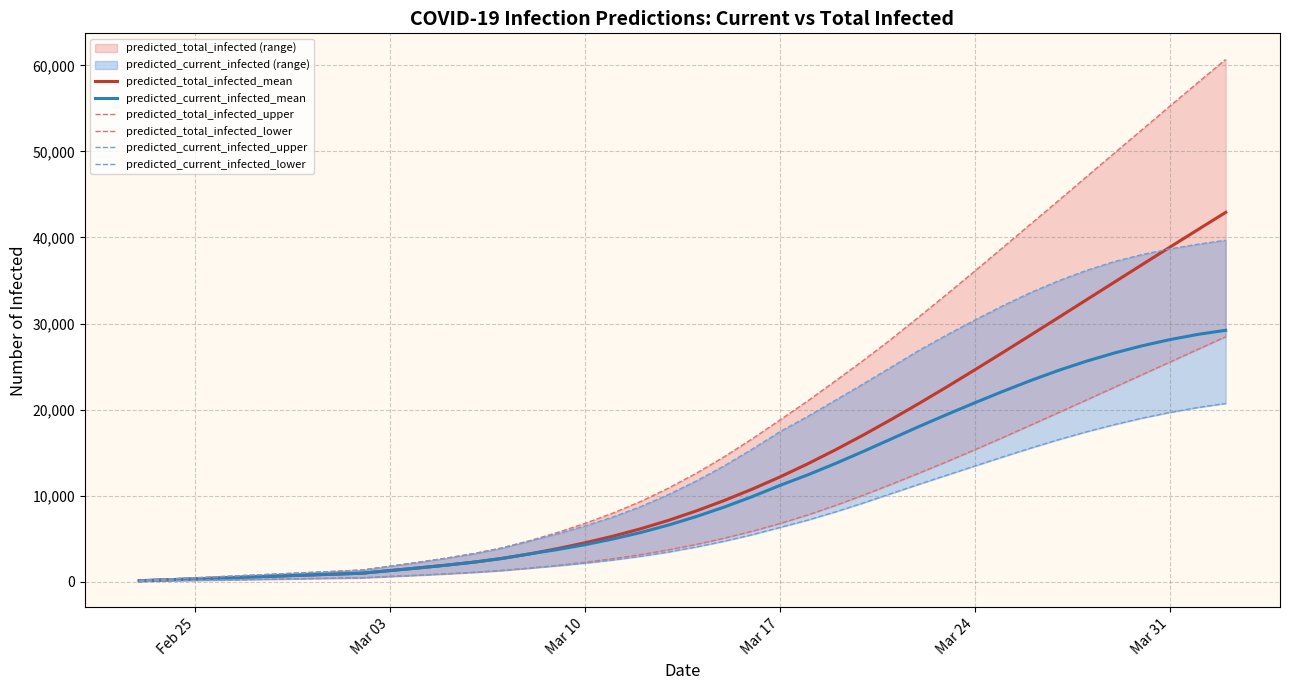

What is the value of the predicted_total_infected_lower point at the 12th from the left?

904